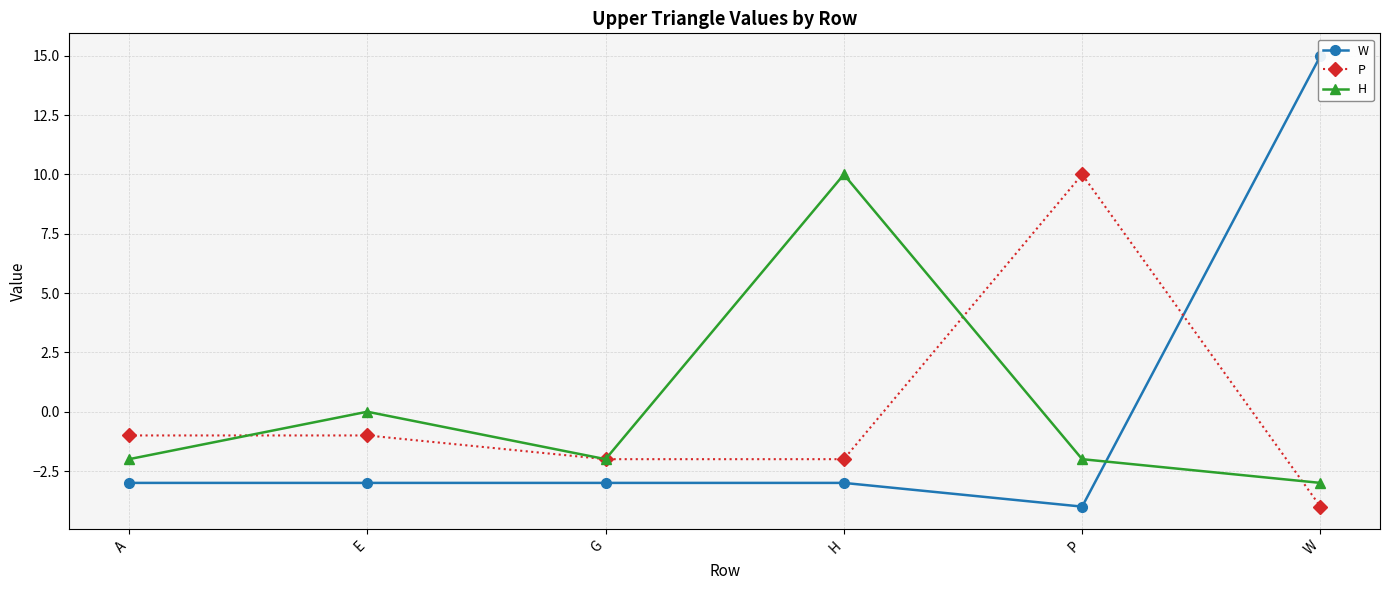

Is it true that H equals -1 at P?

False